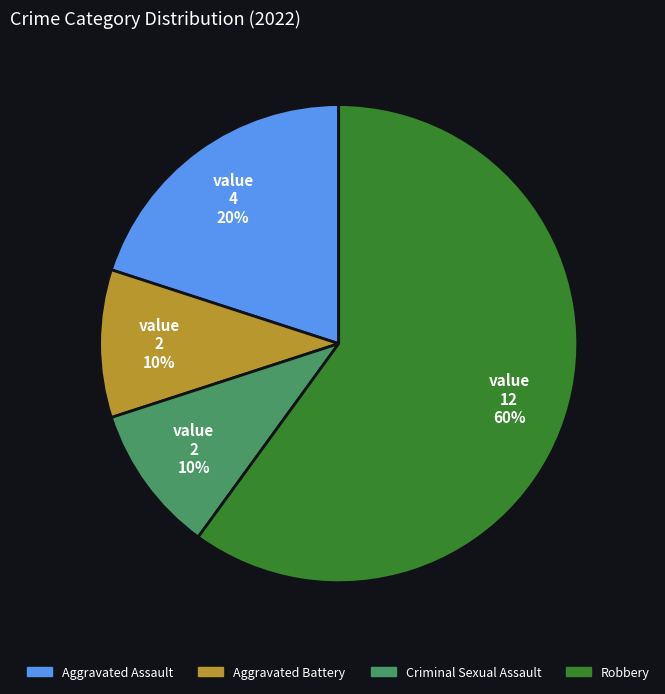

To the nearest percent, what is the combined percentage of Criminal Sexual Assault and Robbery?

70%